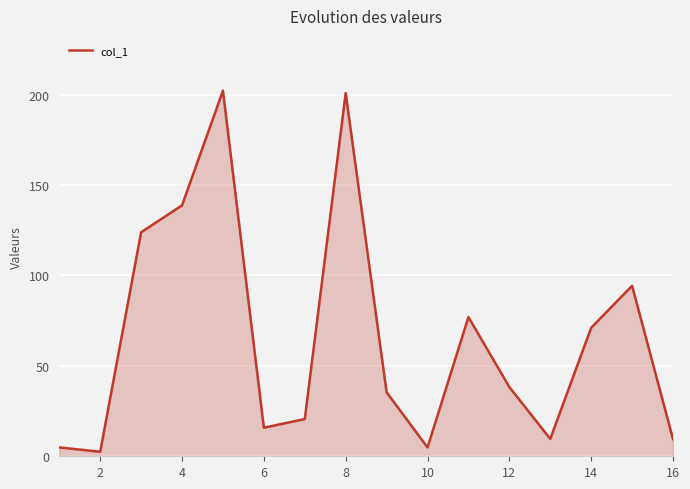

What is the maximum value shown in the chart?

202.2